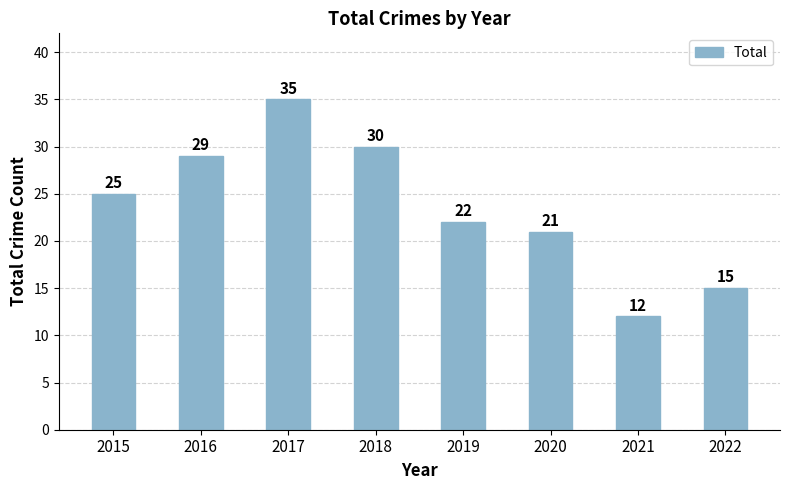

Which label corresponds to the largest value in the chart?

2017